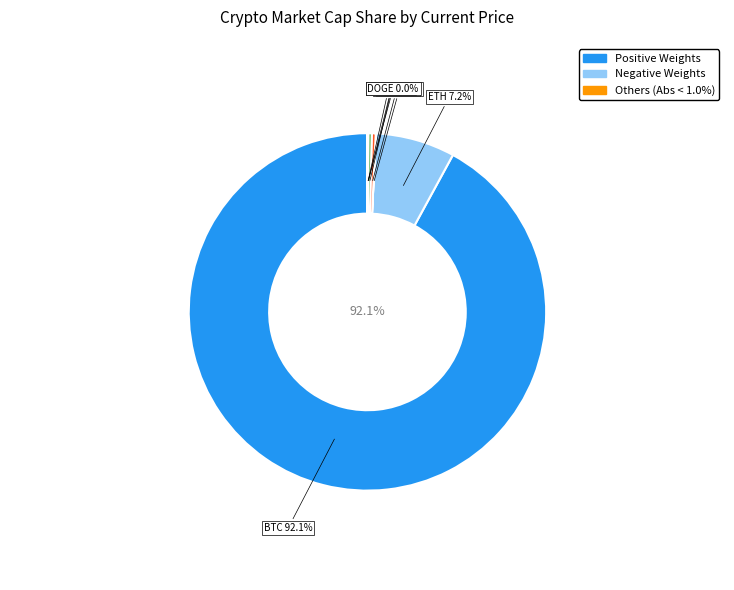

Which slice represents more than half of the pie?

btc